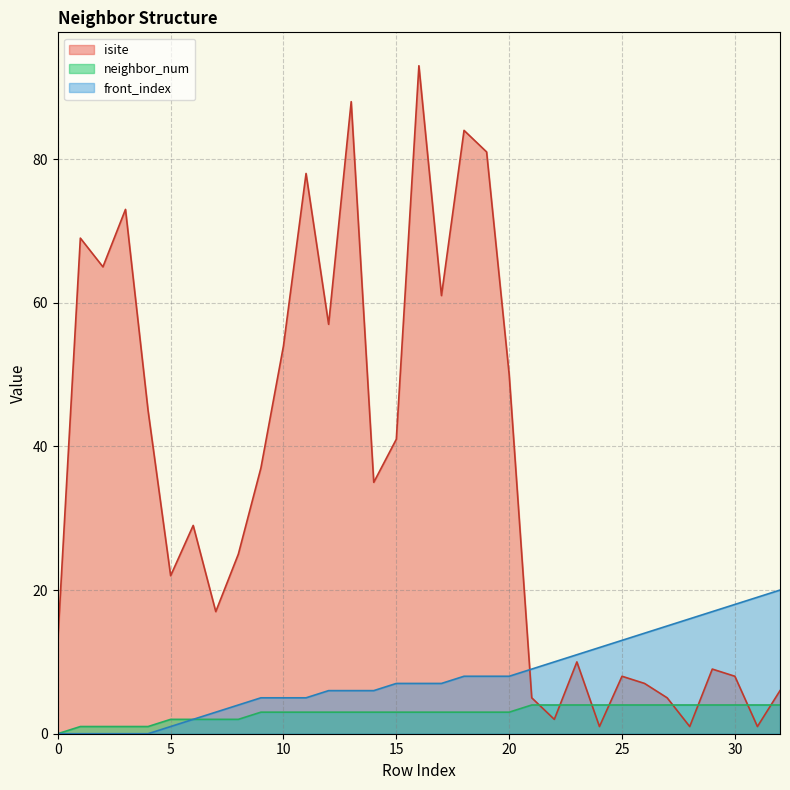

What is the total value across all series at 6?

33